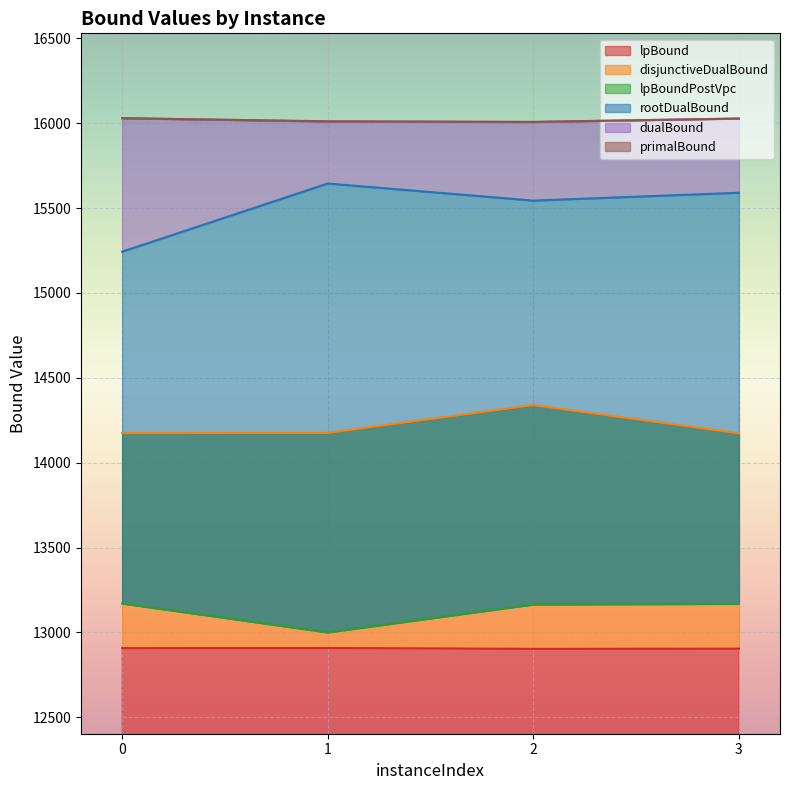

Which category has the lowest value in the dualBound series?

2